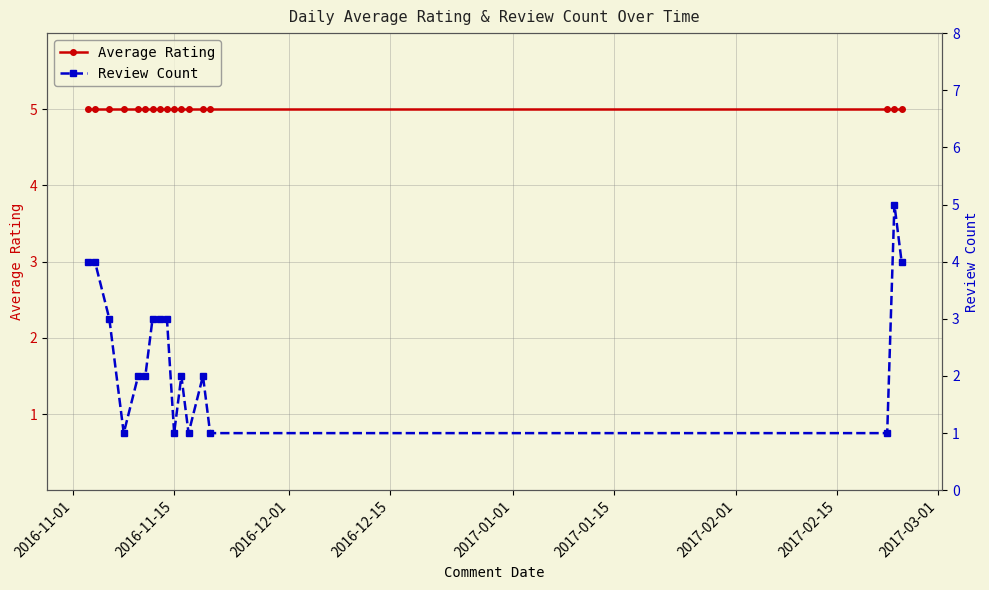

How many Review Count values are between 1 and 3?

13